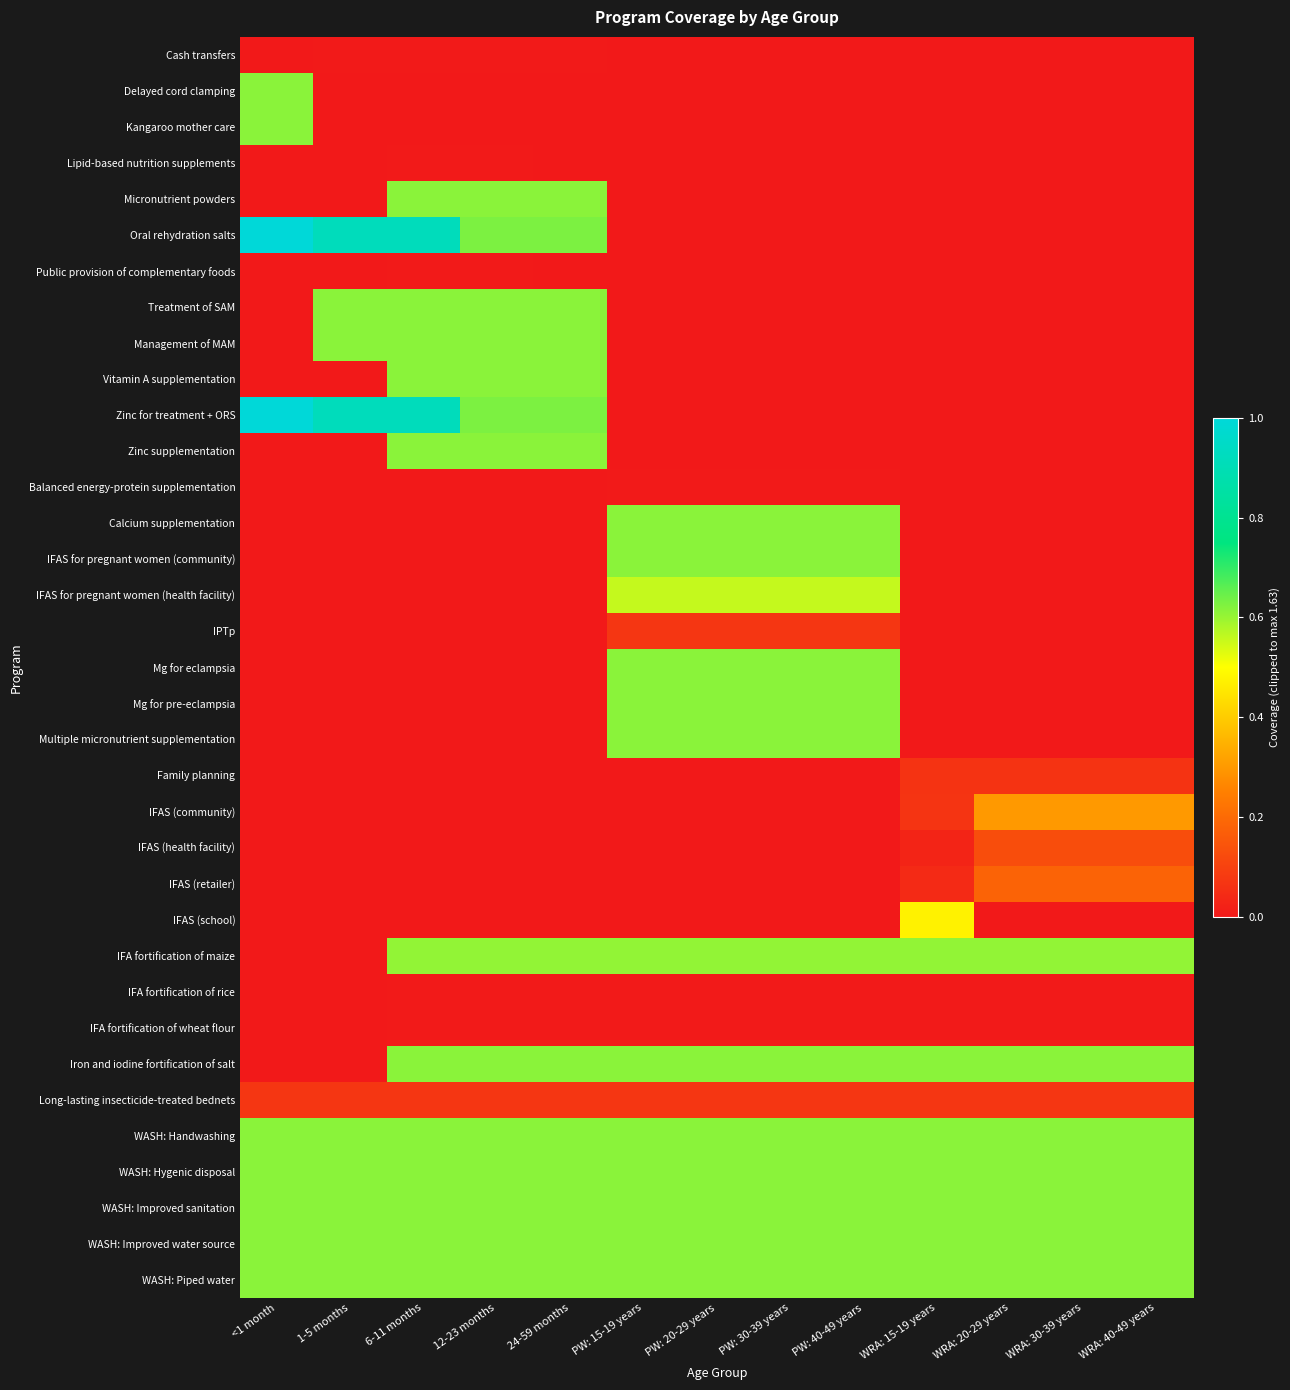

Between <1 month and WRA: 20-29 years, which series saw the biggest shift?

Oral rehydration salts